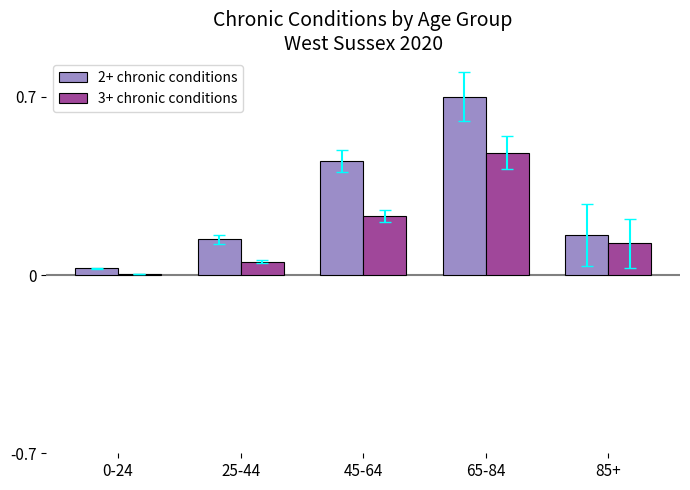

What is the sum of the 2+ chronic conditions values at 25-44 and 65-84?

0.8